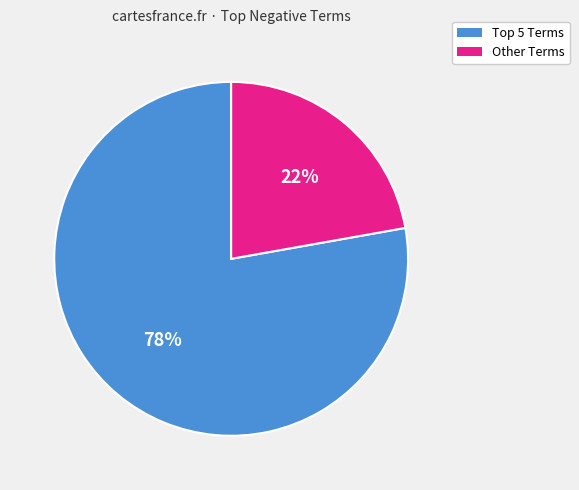

To the nearest percent, what is the difference between the largest and smallest slice percentages?

56%